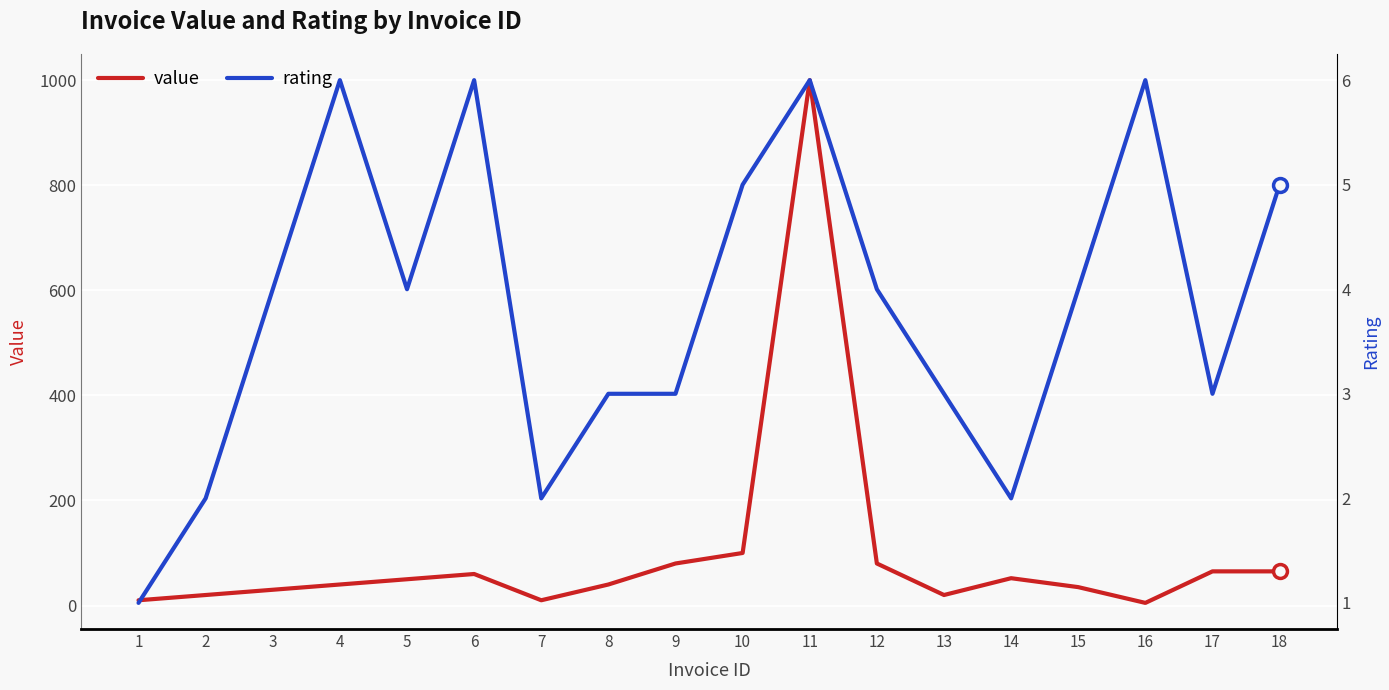

What is the spread (max minus min) of values at 6?

54